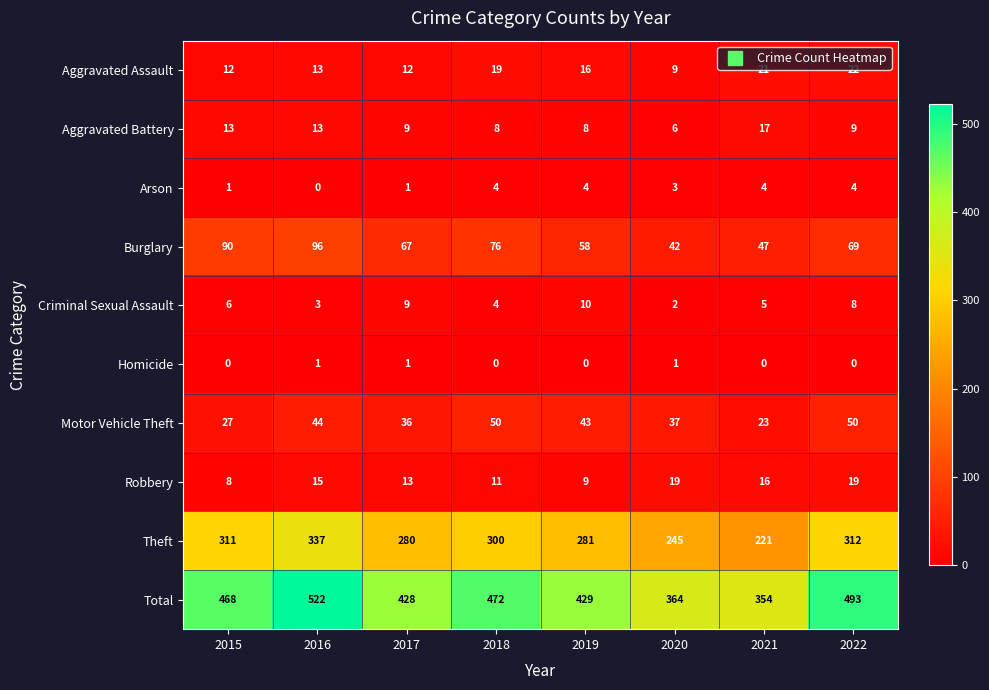

Which series has the largest range (max minus min)?

Total